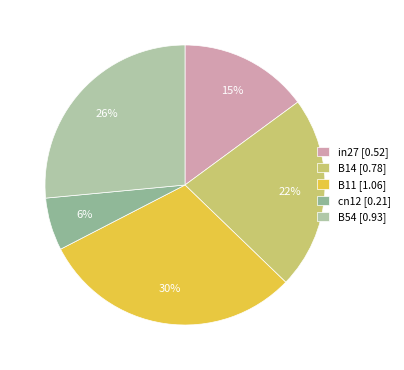

True or false: B11 accounts for 40% of the total.

False